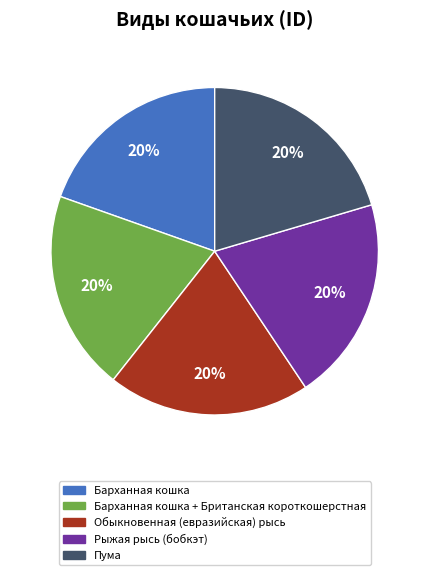

To the nearest percent, what is the average slice percentage?

20%